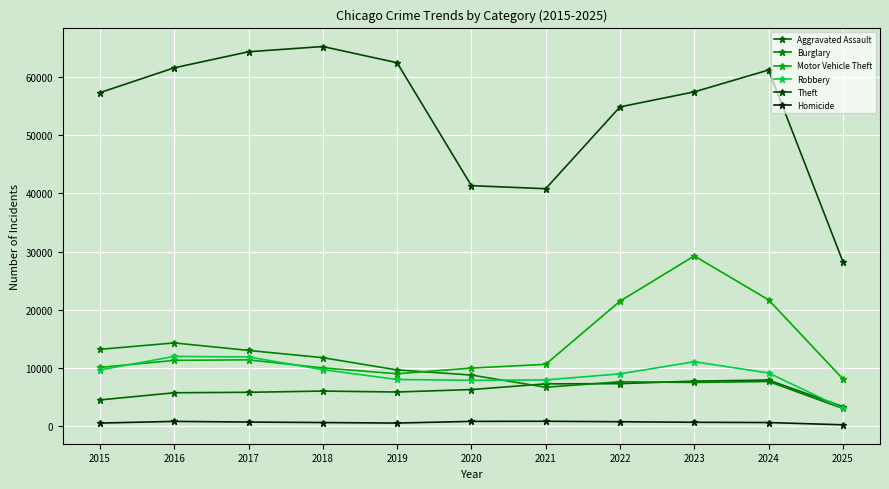

Where is the first local maximum for Aggravated Assault?

2018